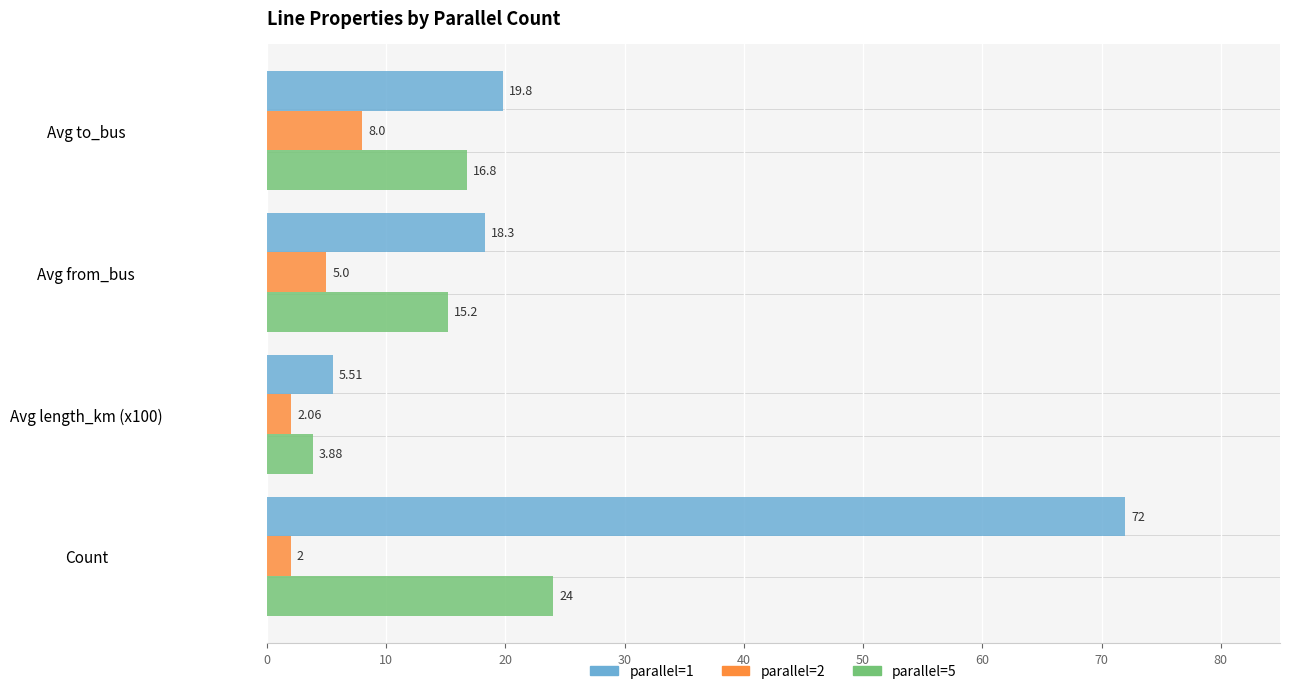

Rank the categories by parallel=5 value from lowest to highest.

Avg length_km (x100), Avg from_bus, Avg to_bus, Count